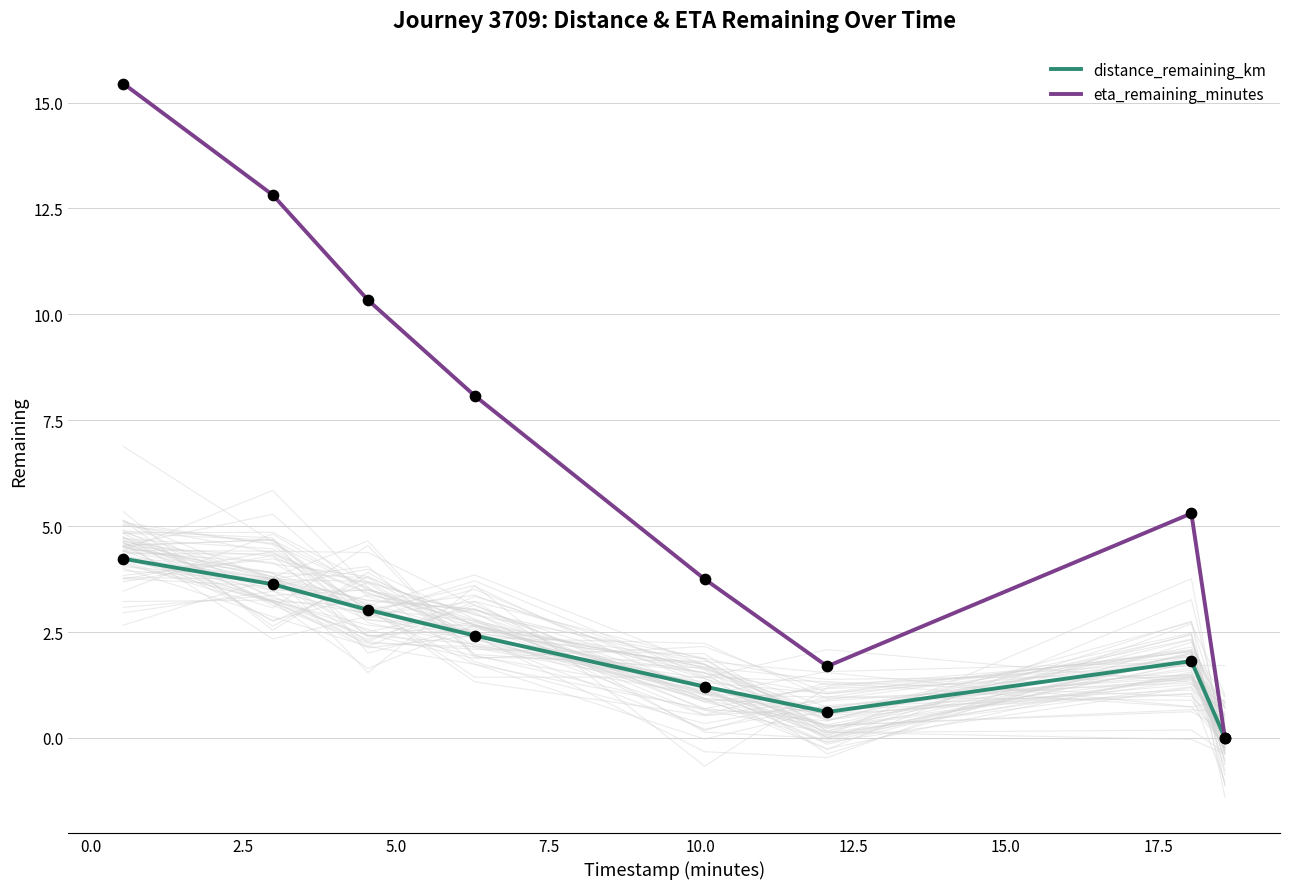

Which series has the largest total across all categories?

eta_remaining_minutes